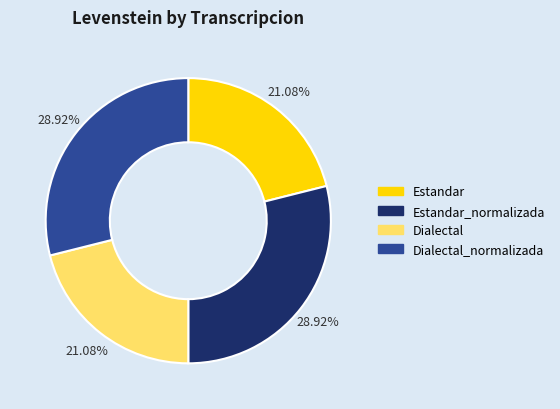

To the nearest percent, what percentage of the pie is Dialectal_normalizada?

29%